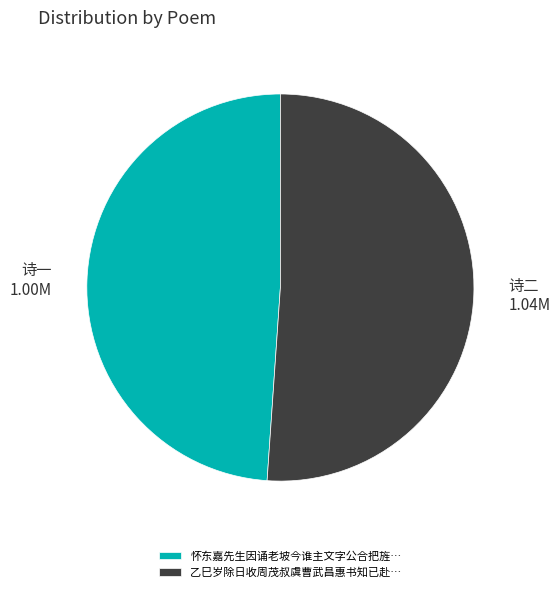

Which slice is the smallest?

怀东嘉先生因诵老坡今谁主文字公合把旌…